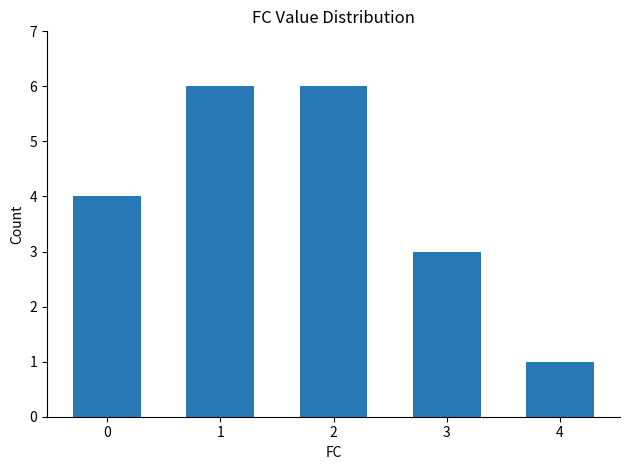

True or false: the data shows 7 at 0.

False